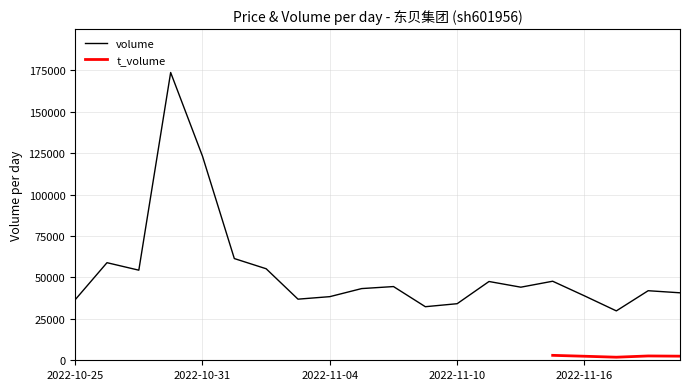

The volume series shows 47548.0 at 2022-11-11. True or false?

True